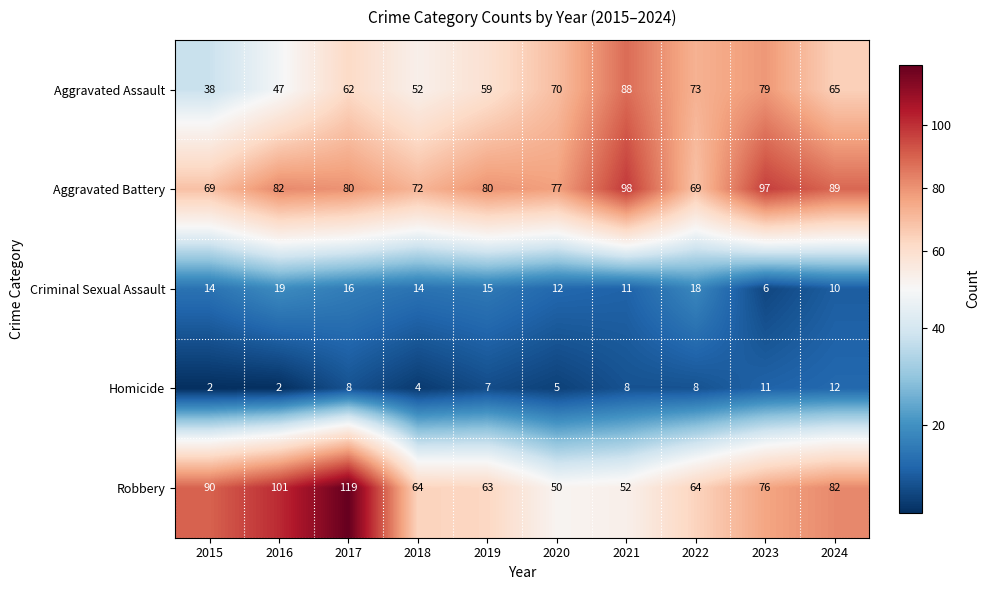

Is it true that Homicide equals 5 at 2020?

True